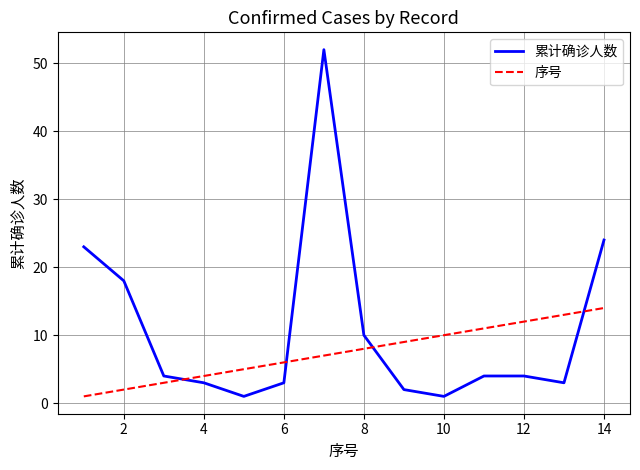

Which series has the widest spread of values?

累计确诊人数